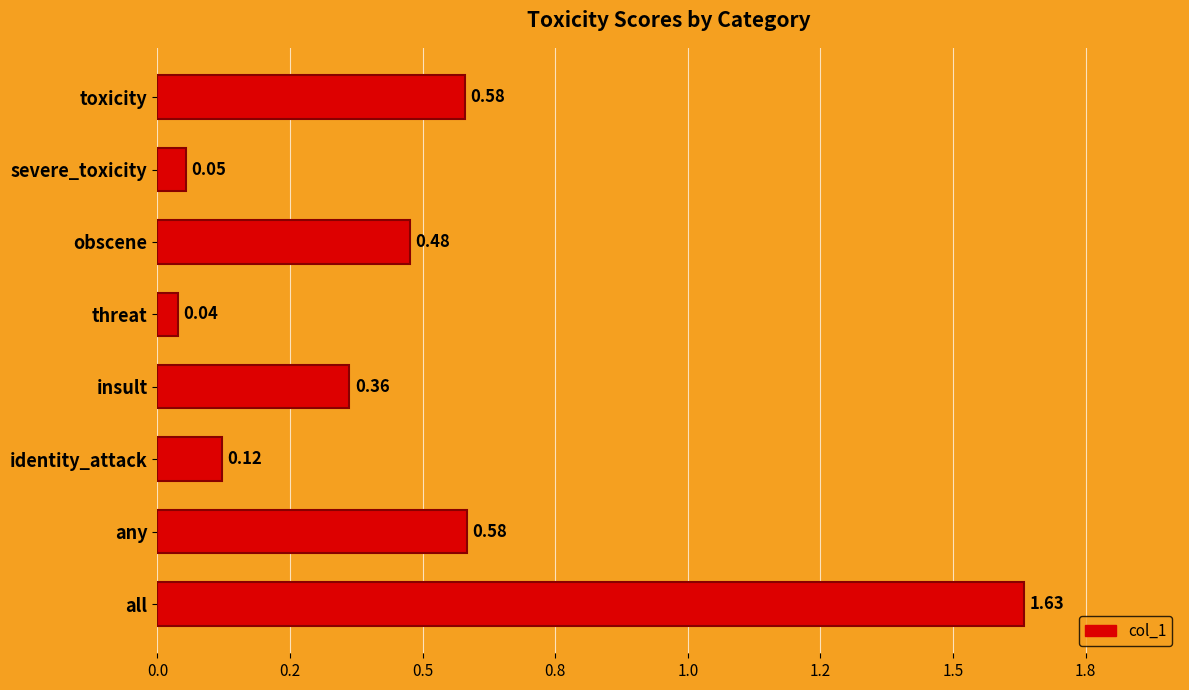

What is the difference between the second highest and minimum values?

0.5